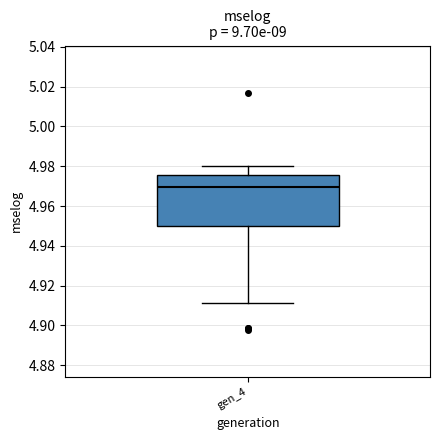

Read this box plot against the y-axis: the position of the median line, the range covered by the box, and the ends of both whiskers. The values are not printed on the chart, so give them approximately, as read against the axis.

median 4.970, box 4.950 to 4.976, whiskers 4.912 to 4.980